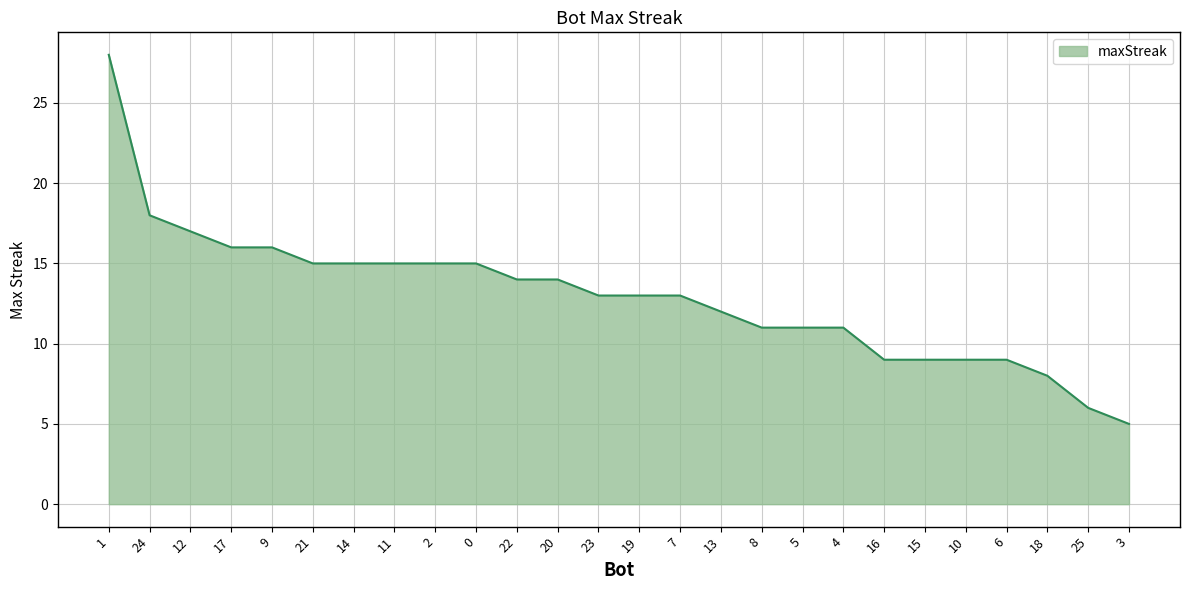

Between 21 and 7, which is larger?

21